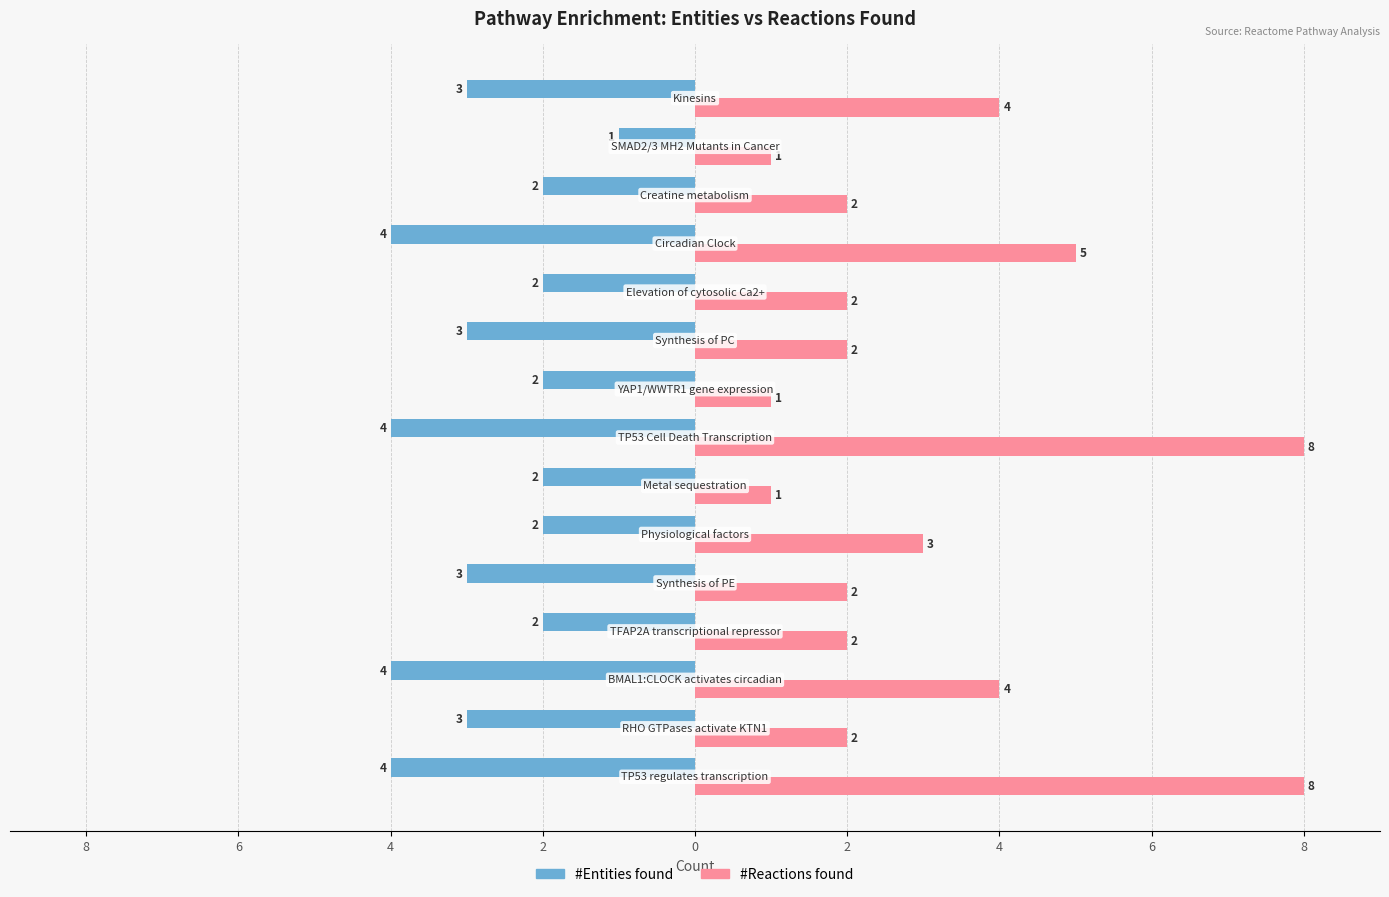

What are all the series names shown in the legend?

#Entities found, #Reactions found